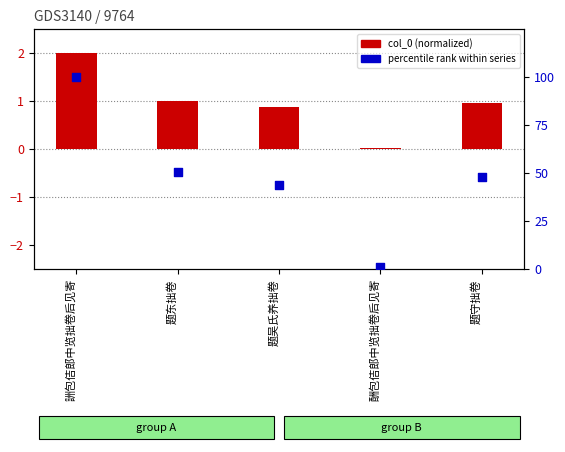

Is the value of col_0 (normalized) at 詶包佶郎中览拙卷后见寄 greater than the value of percentile rank within series at 詶包佶郎中览拙卷后见寄?

No